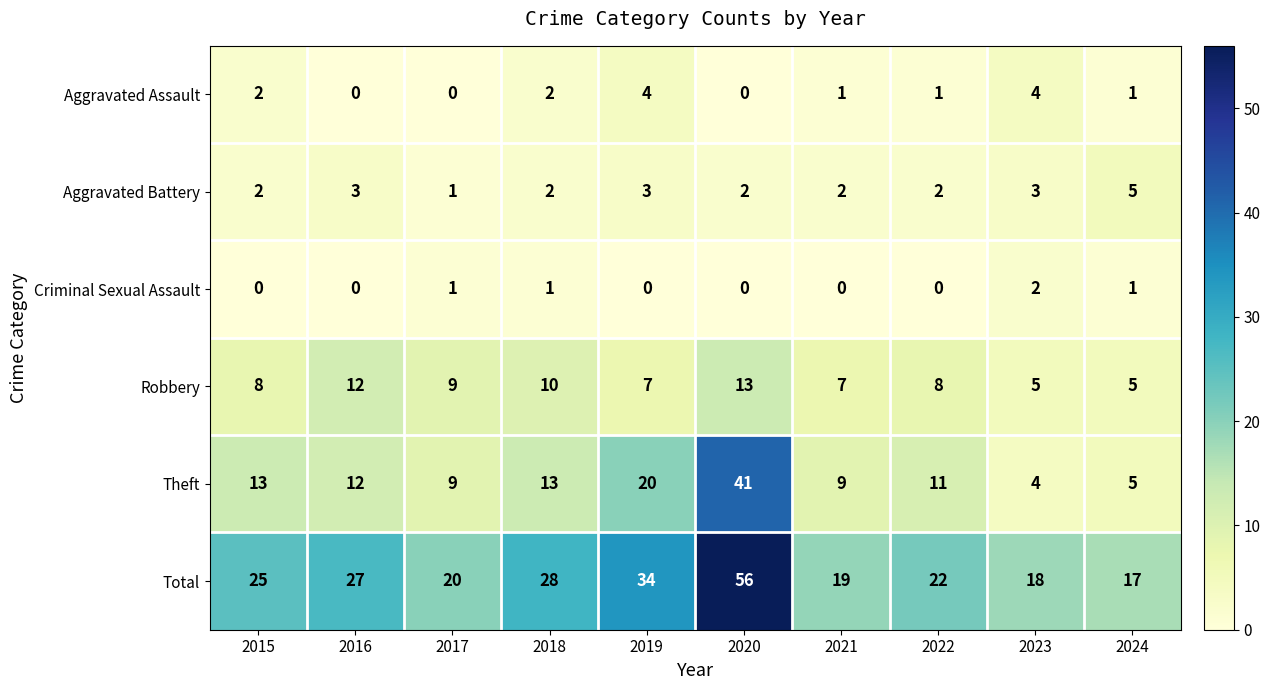

True or false: Aggravated Assault has a value of 3 at 2018.

False